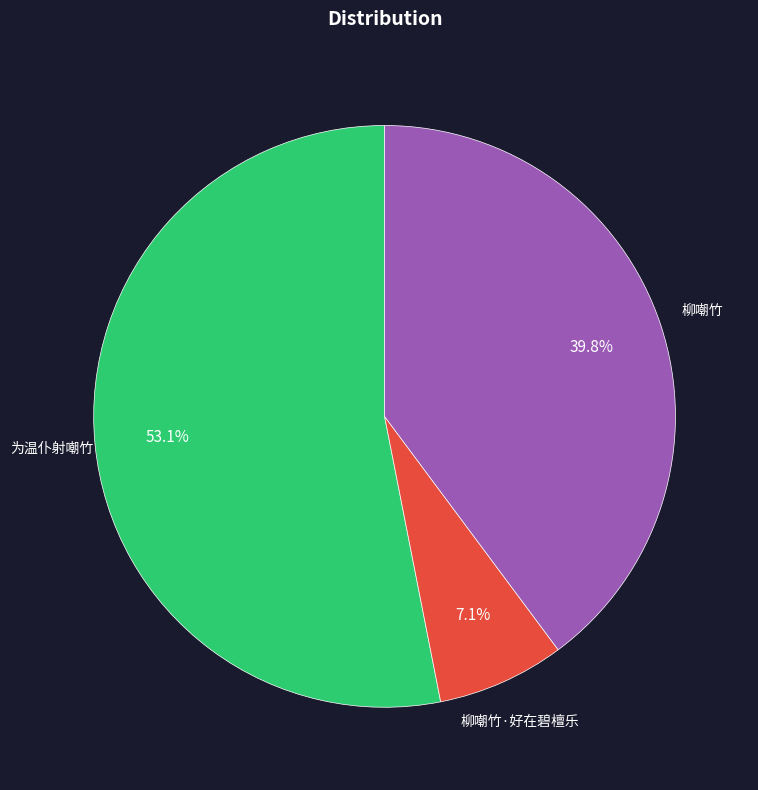

To the nearest percent, what is the average slice percentage?

33%